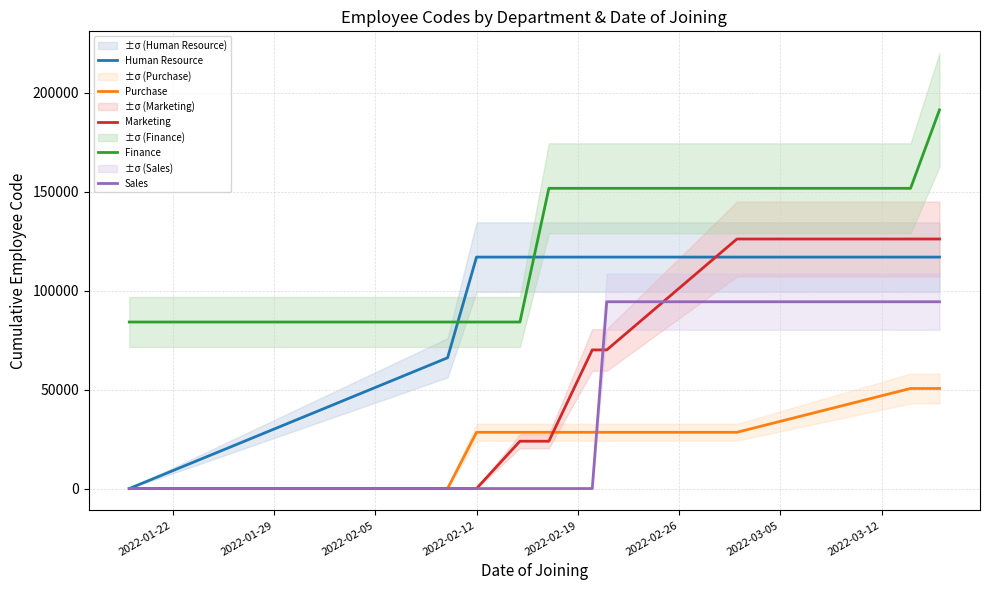

True or false: Purchase and Finance intersect in this chart.

False